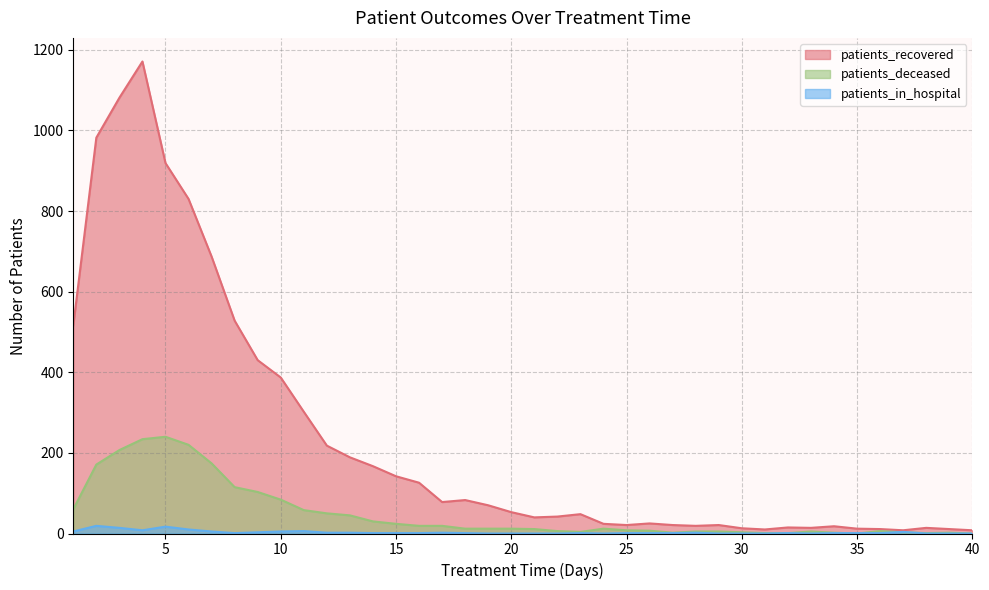

At which category is the sum across all series the highest?

4